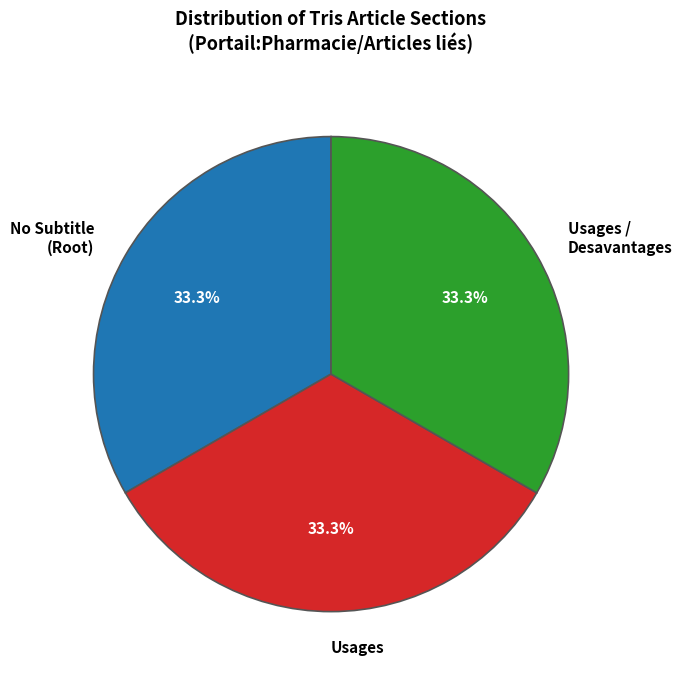

What is the ratio of the value at No Subtitle (Root) to the value at Usages / Desavantages?

1.0